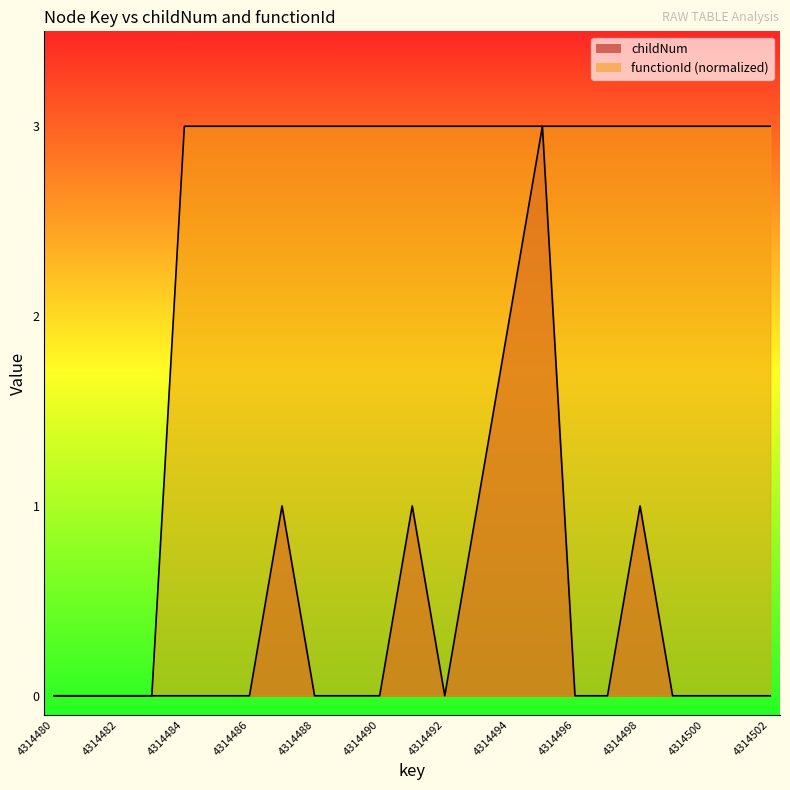

How many lines are shown in the chart?

2